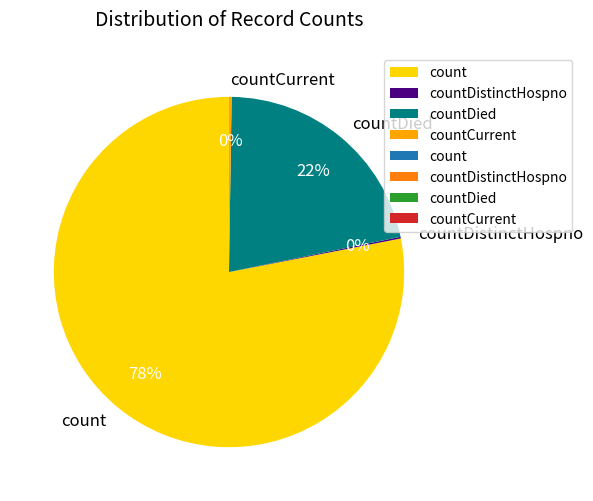

Is it true that countDied is 32% of the pie?

False